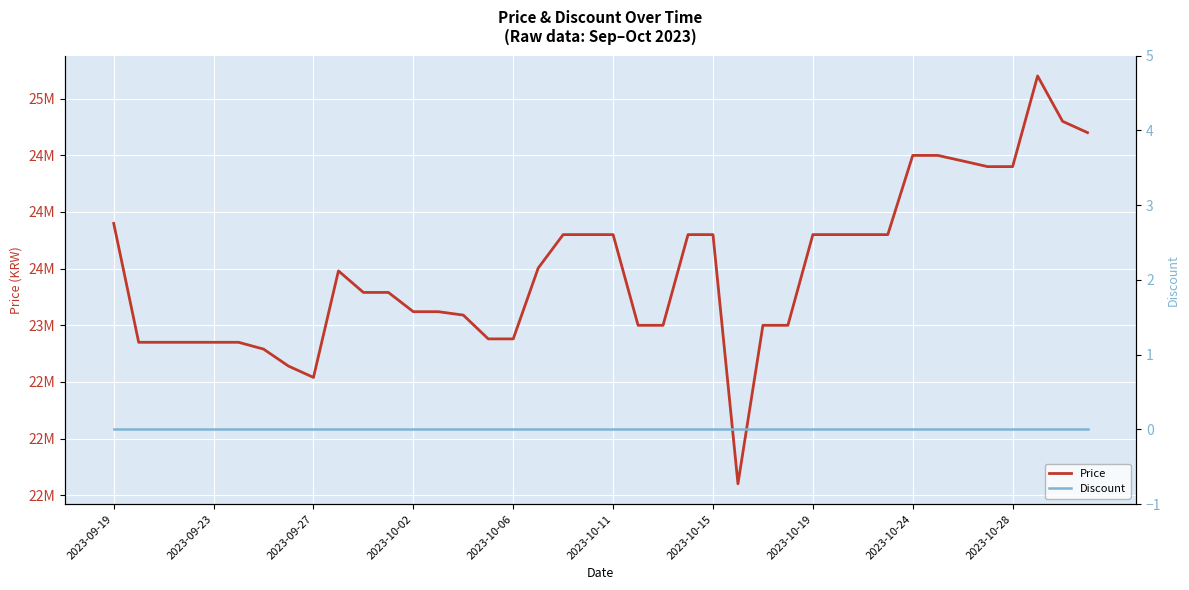

True or false: Price has more than 1 interior local peaks.

True